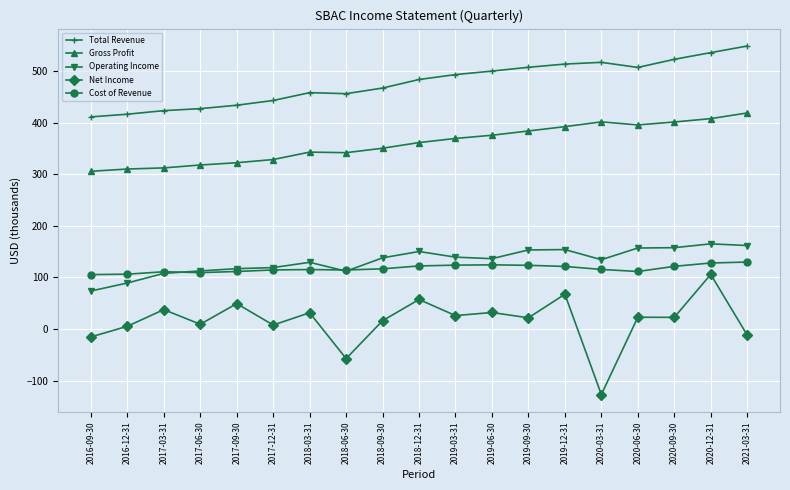

At which category is the sum across all series the highest?

2020-12-31